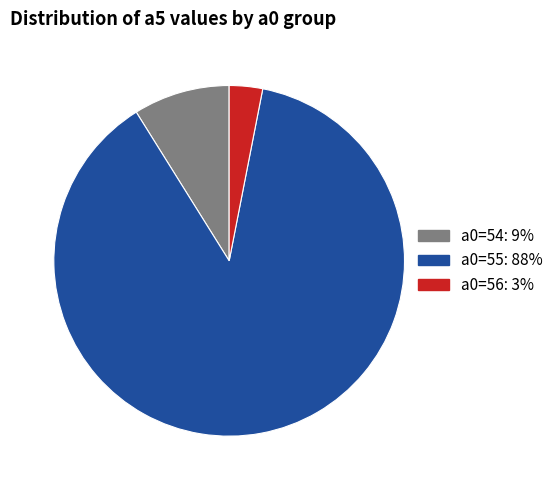

Which slice is the largest?

a0=55: 88%